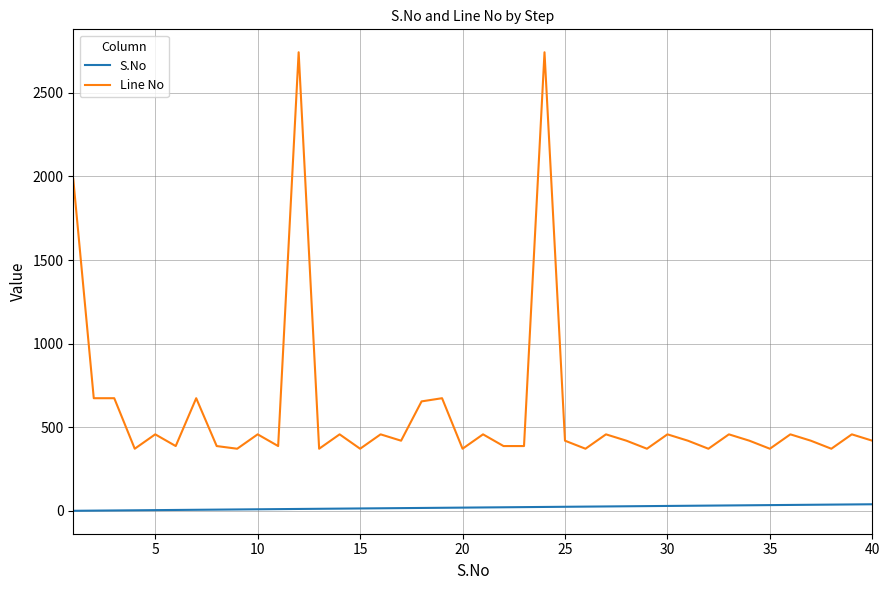

What is the greatest value displayed?

2742